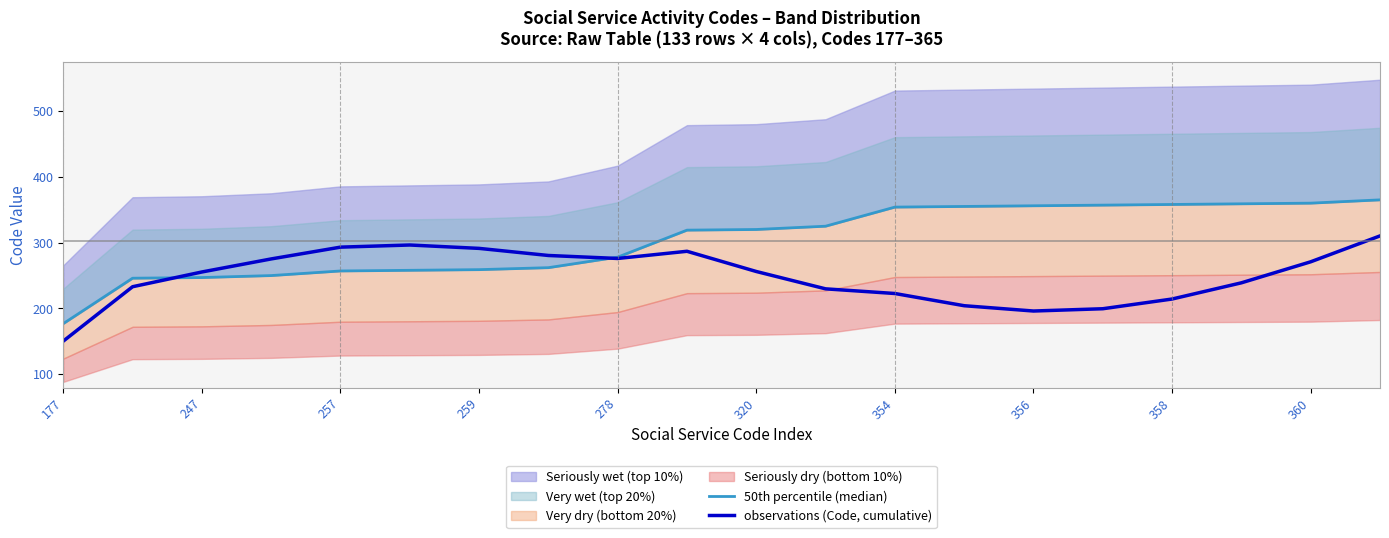

The observations (Code, cumulative) series shows 521.3 at 259. True or false?

False